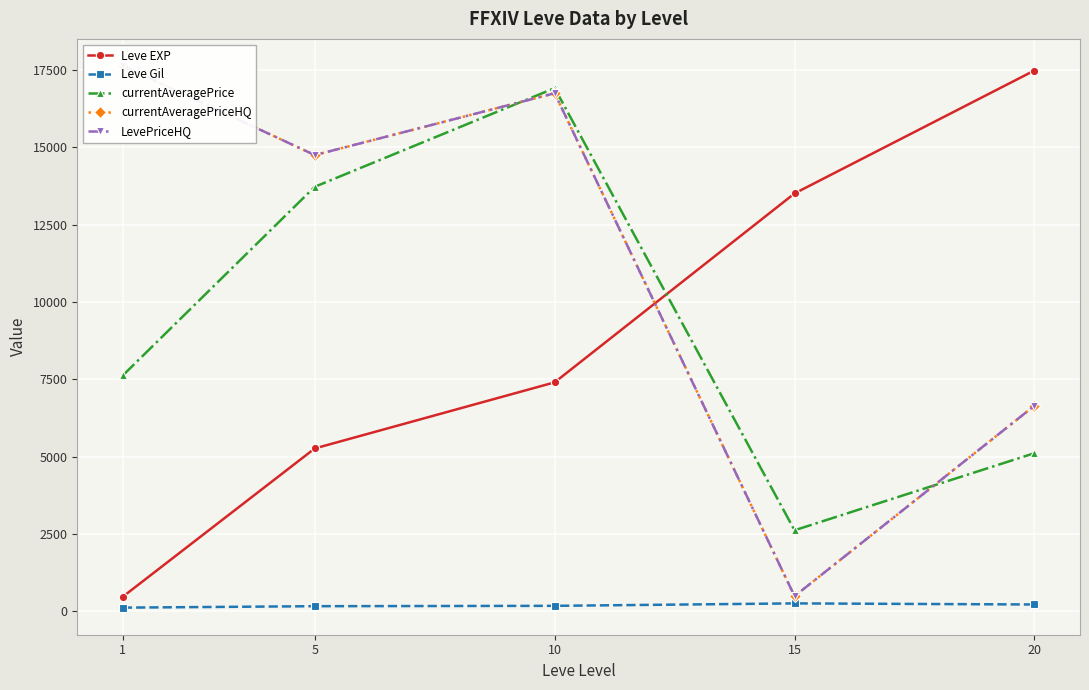

What is the value of the Leve EXP point at the 2nd from the left?

5261.7